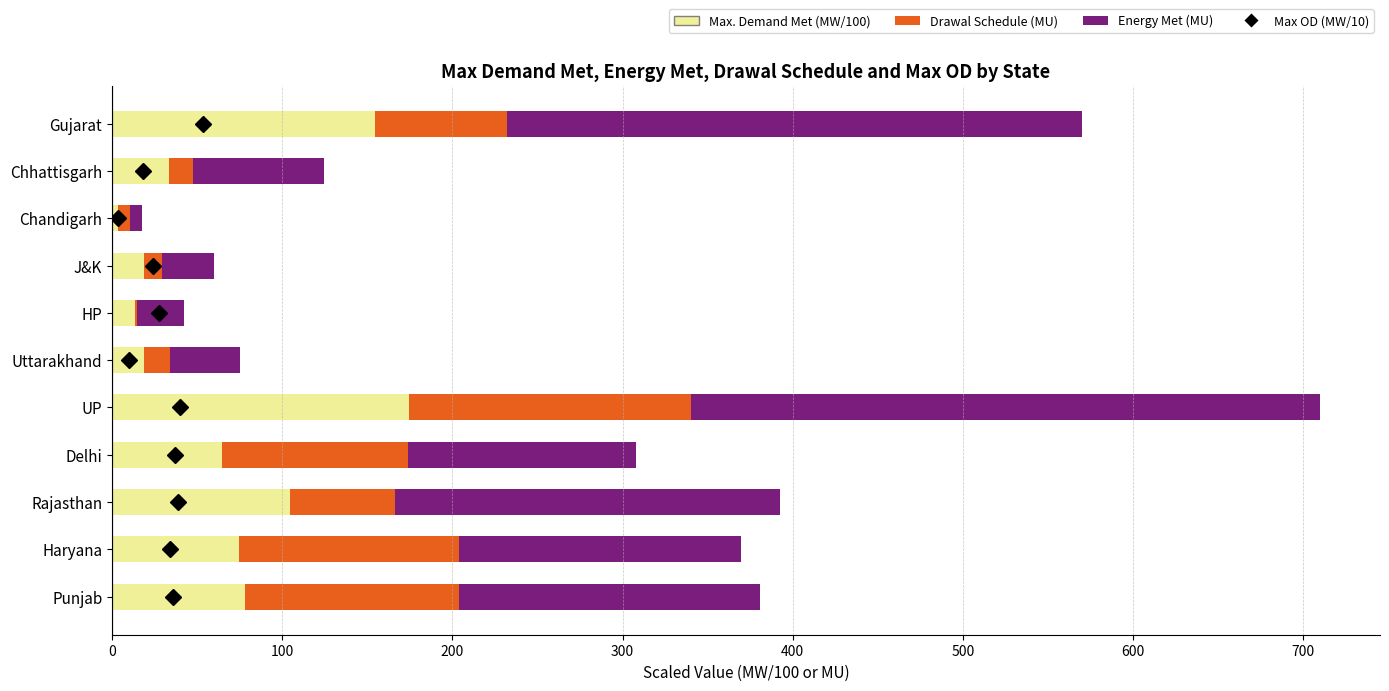

What is the total value across all series at Punjab?

380.9